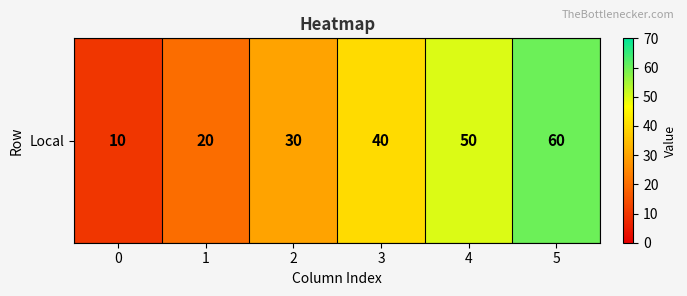

What is the difference between the maximum and minimum values?

50